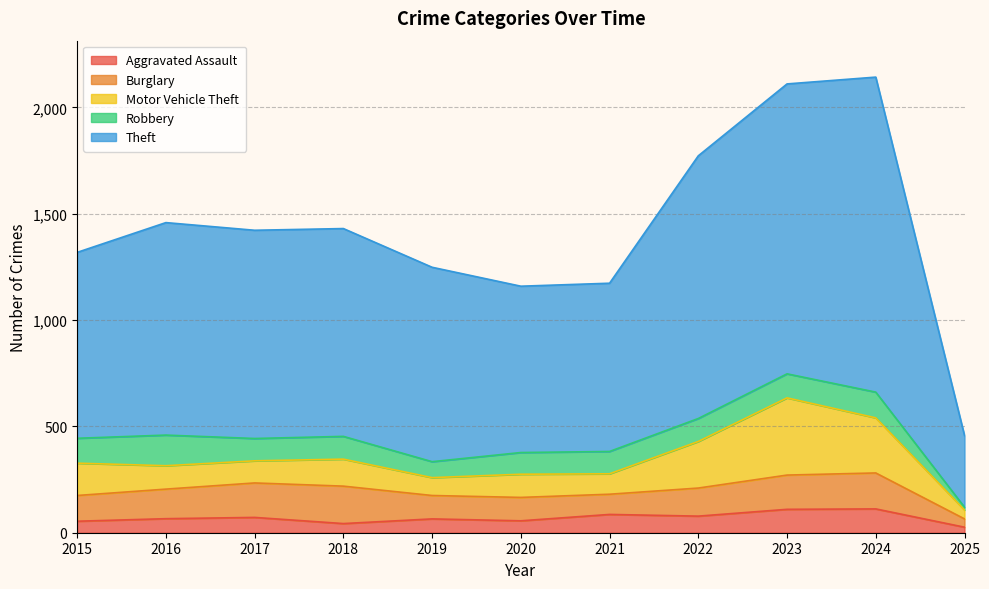

What is the approximate value of Aggravated Assault at 2016?

66